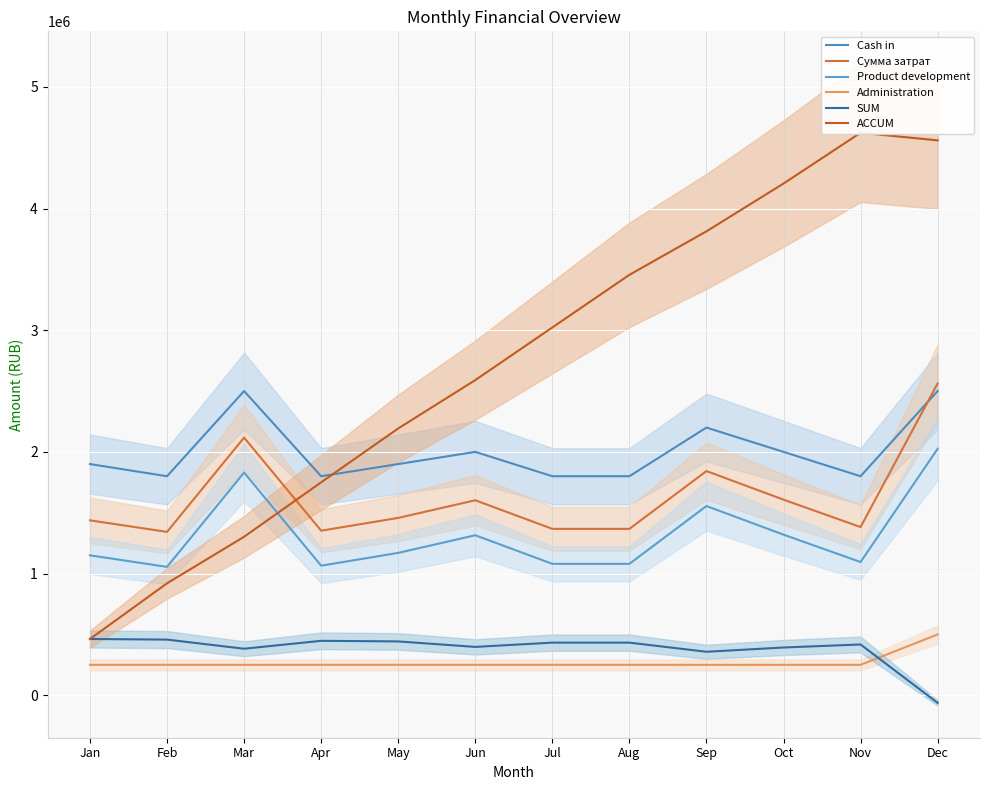

Does the chart display data point markers on the line(s)?

No